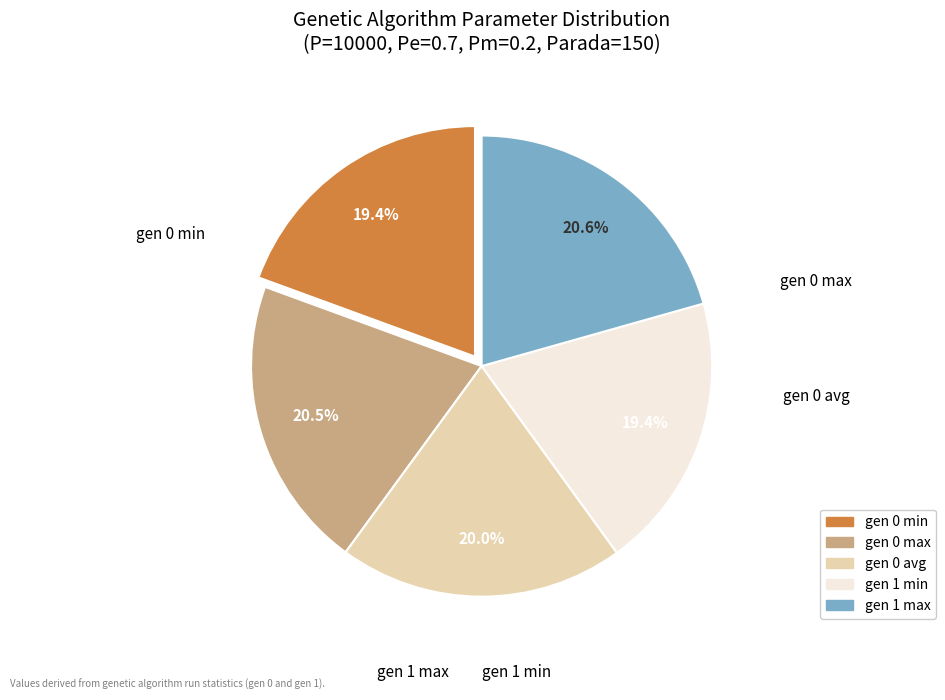

What is the ratio of the value at gen 1 max to the value at gen 0 max?

1.0